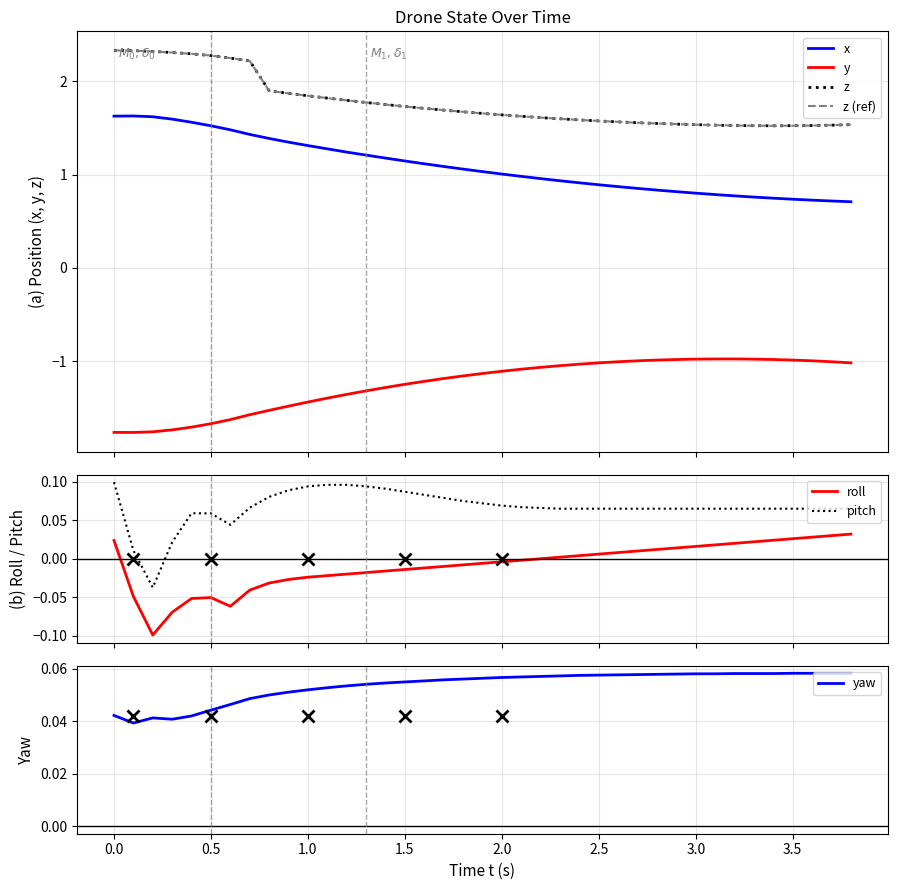

True or false: roll and pitch cross at least once.

False